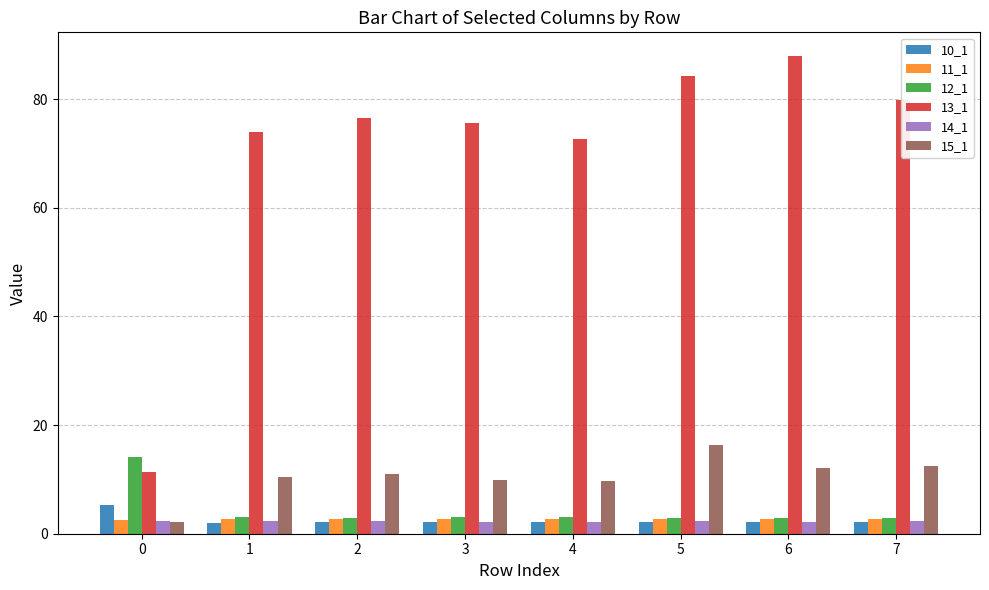

Where is 13_1 nearest to the value 49?

4